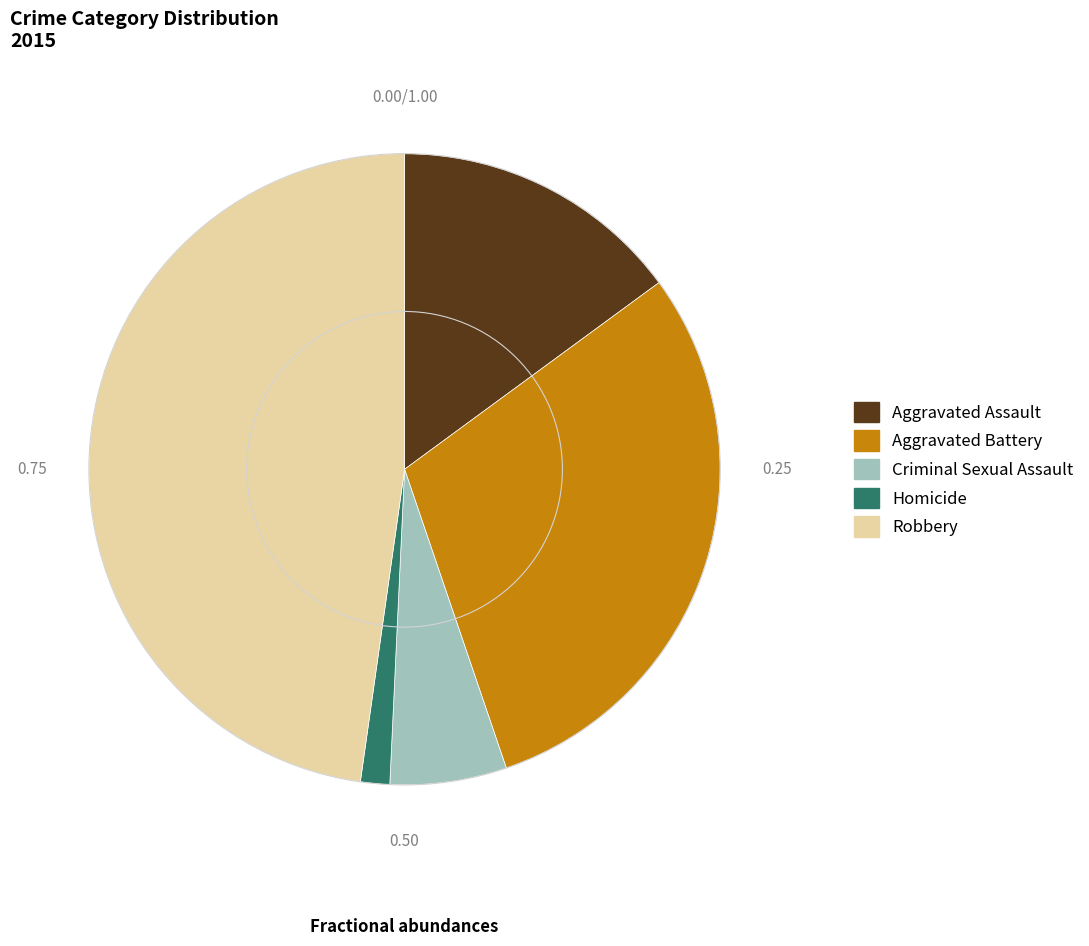

Which category has the smallest portion of the pie?

Homicide